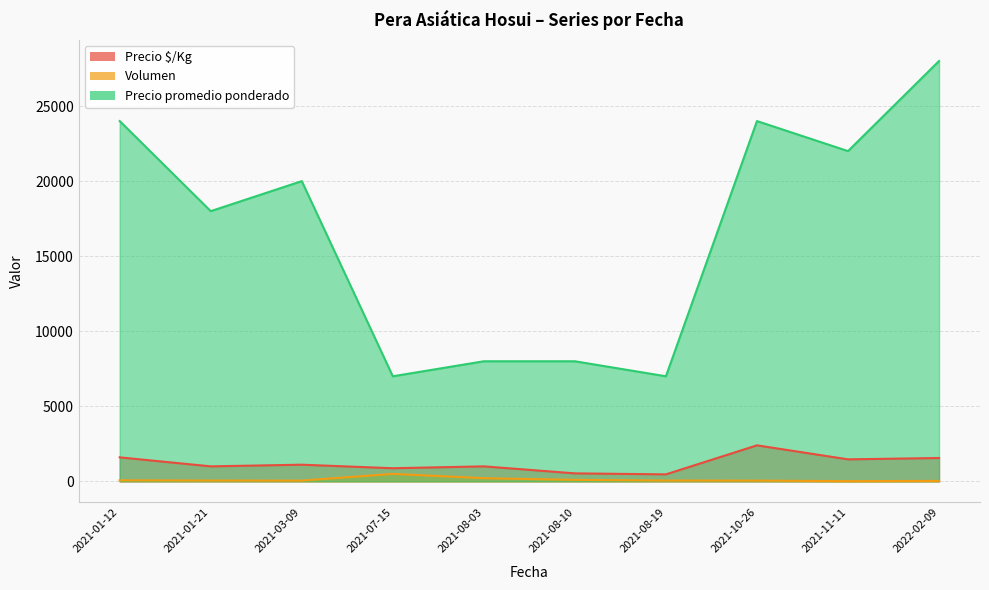

Which series has the largest total across all categories?

Precio promedio ponderado